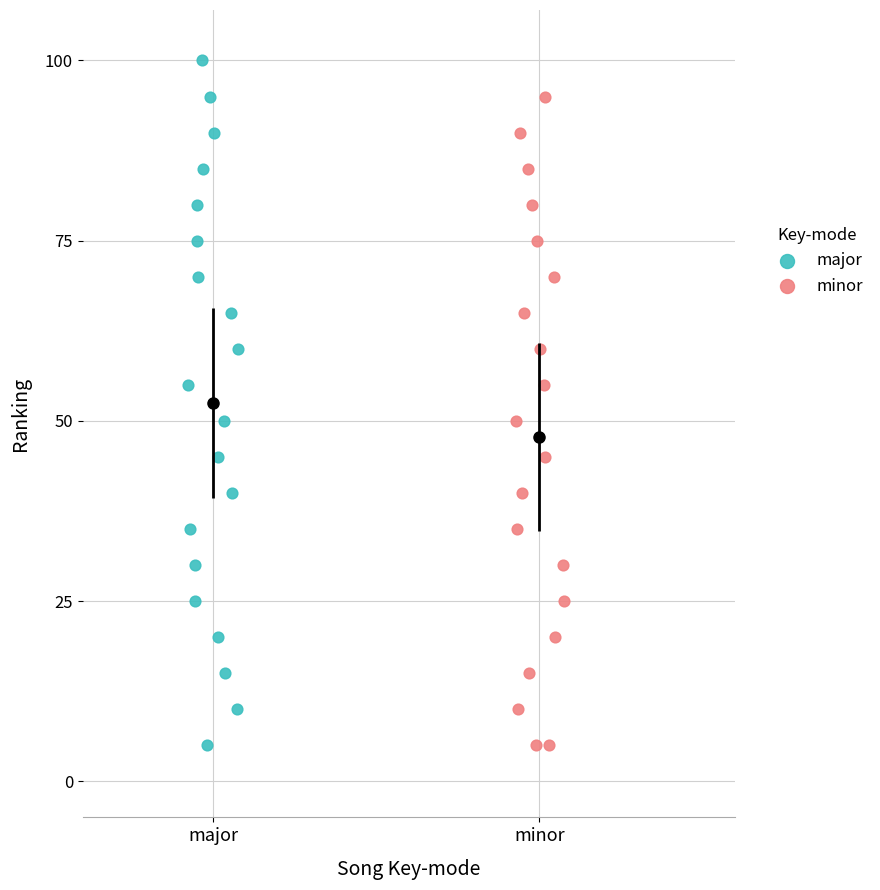

What are all the series names shown in the legend?

major, minor